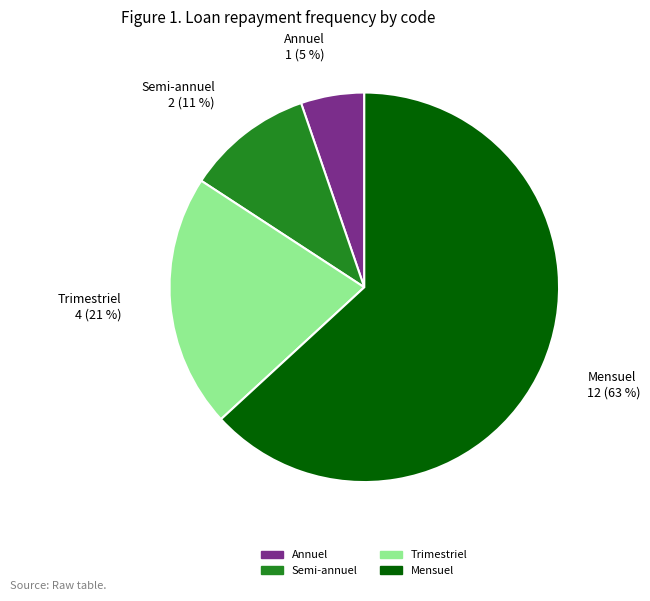

Approximately how many times larger is the value at Mensuel compared to Trimestriel?

3.0